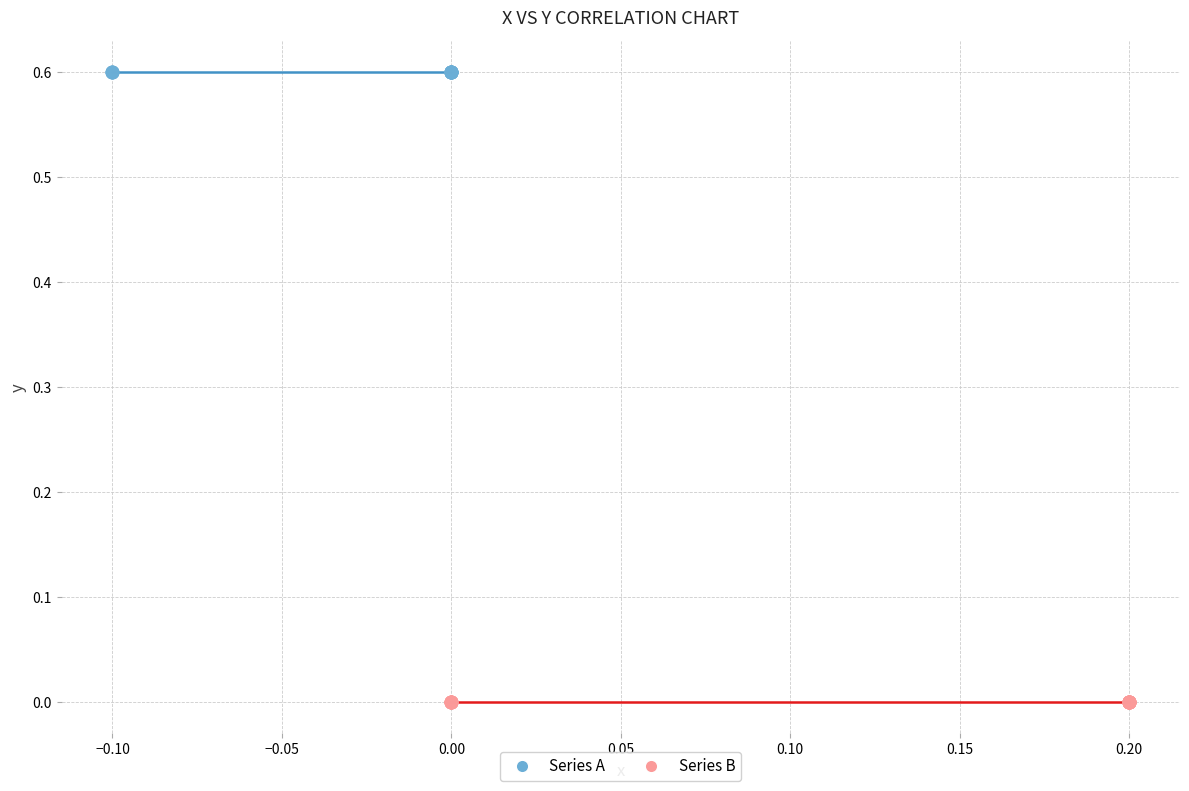

Which series contains the highest Y value?

Series A